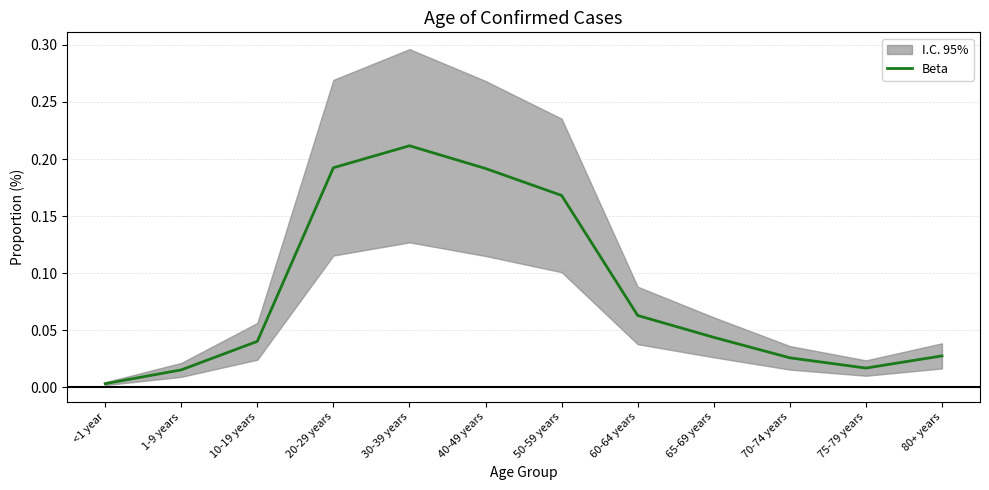

True or false: the data shows 0.2 at 40-49 years.

True